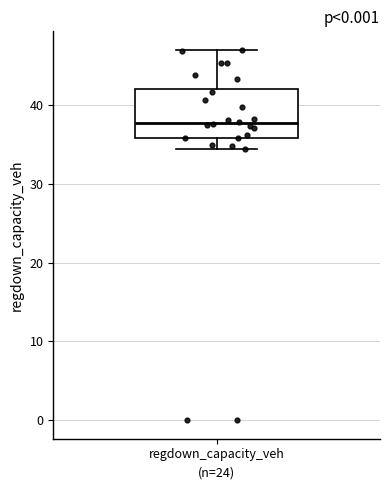

Read this box plot against the y-axis: the position of the median line, the range covered by the box, and the ends of both whiskers. The values are not printed on the chart, so give them approximately, as read against the axis.

median 38, box 36 to 42, whiskers 34 to 47